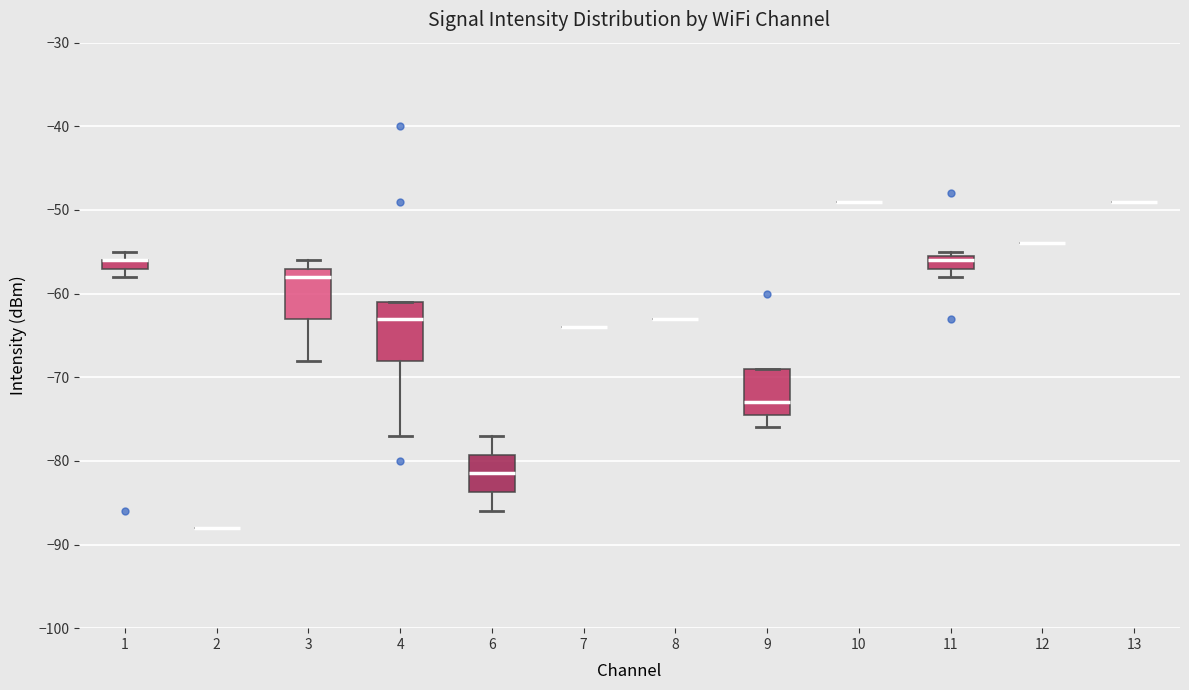

Comparing the boxes themselves (not the whiskers), which one is the tallest?

4